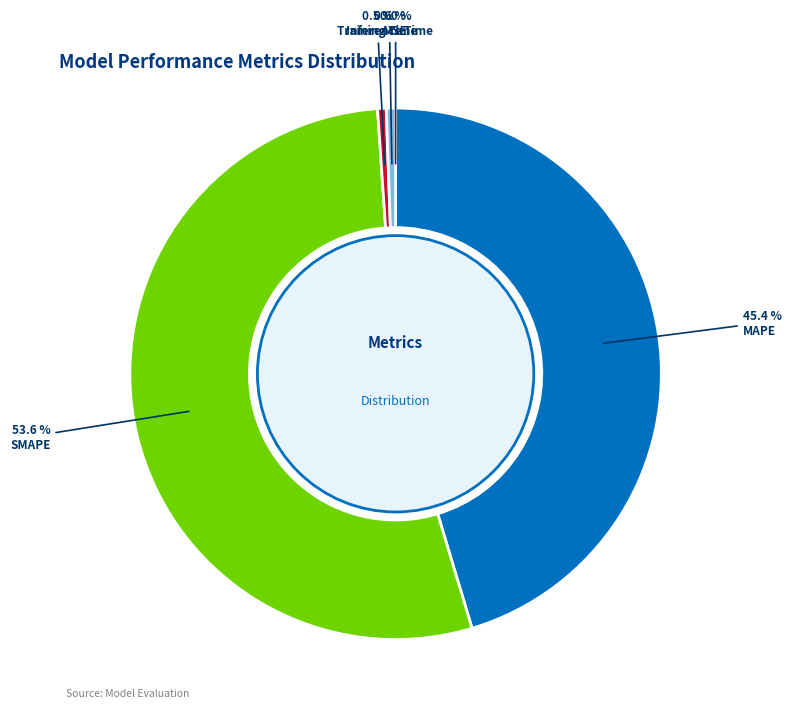

Which slice is the largest?

SMAPE